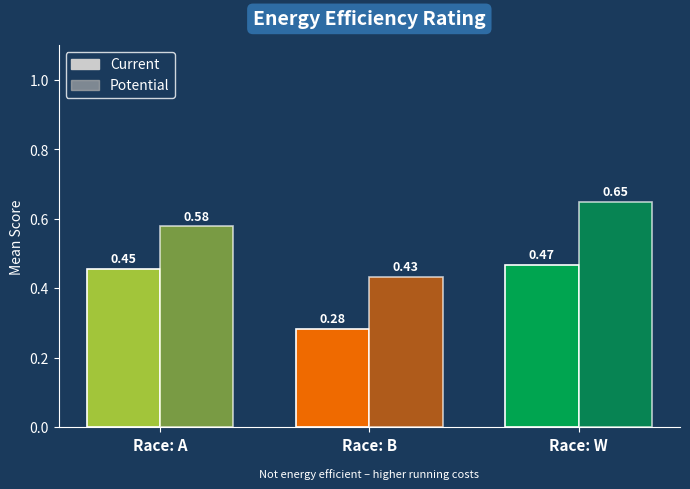

What is the smallest value displayed?

0.3